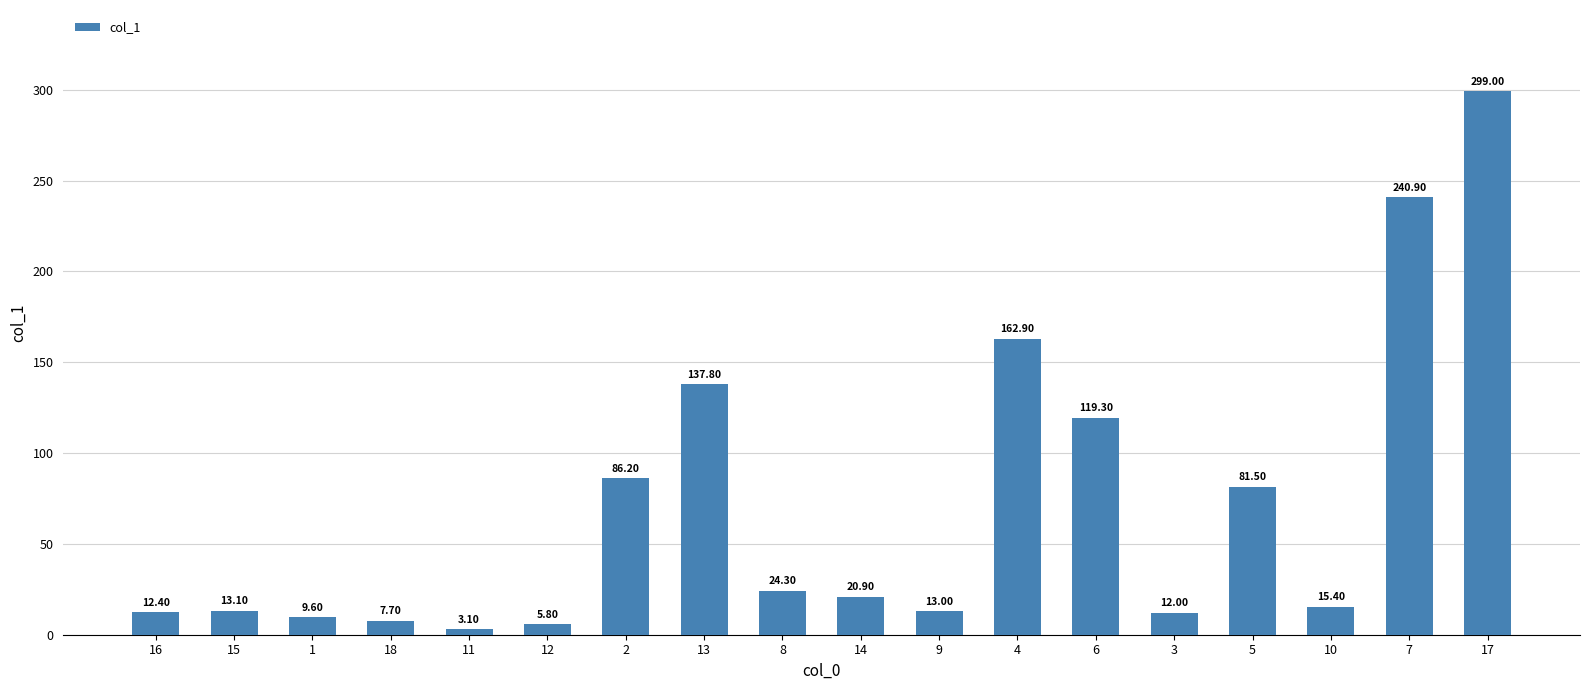

Rank the categories by value from lowest to highest.

11, 12, 18, 1, 3, 16, 9, 15, 10, 14, 8, 5, 2, 6, 13, 4, 7, 17